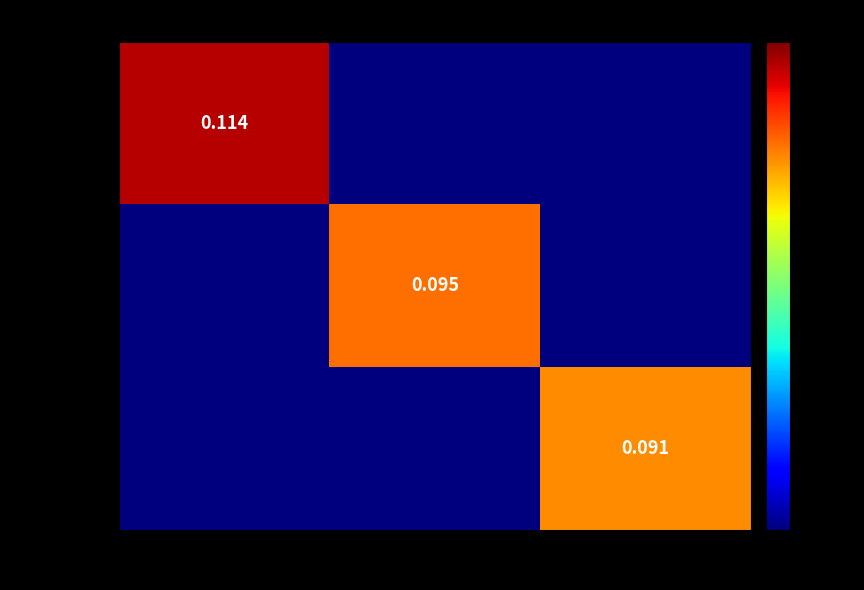

At how many categories does at least one series exceed 0?

3